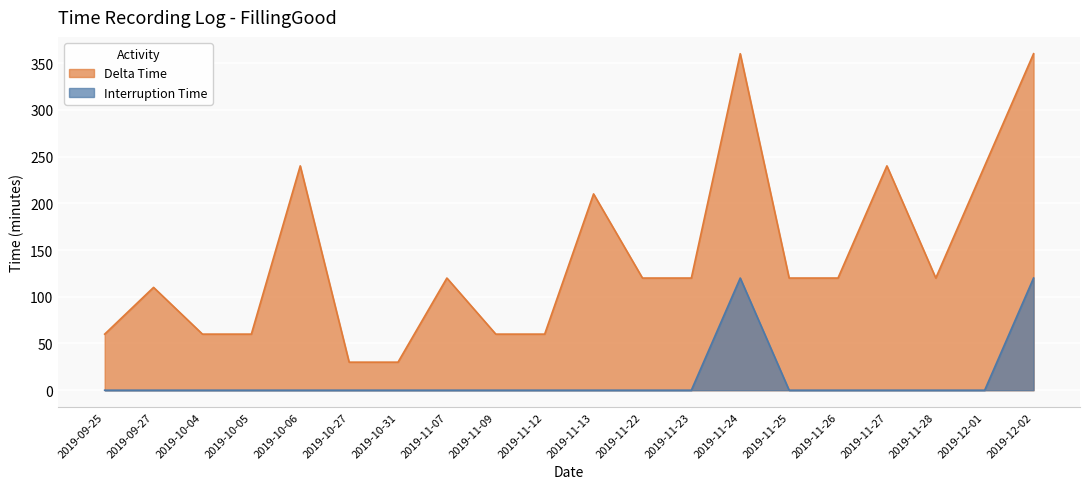

Which series has the largest total across all categories?

Delta Time